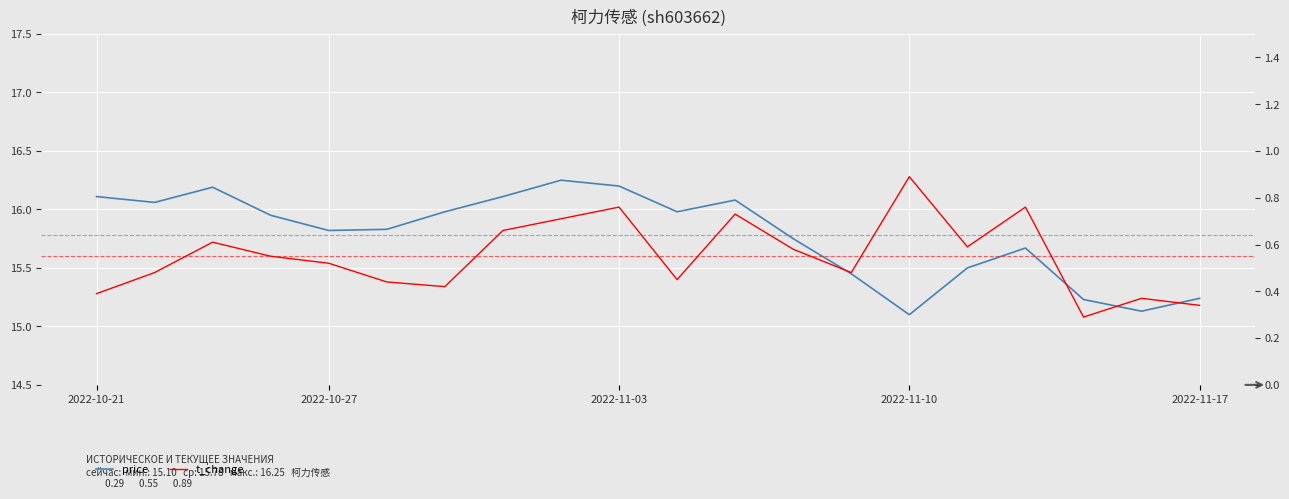

What is the smallest value displayed?

0.3